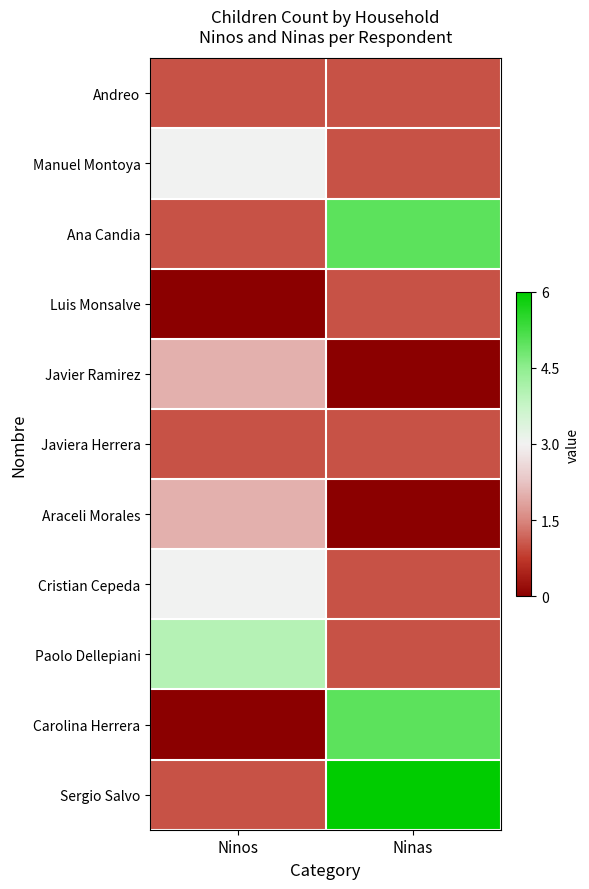

At which category is the sum across all series the highest?

Ninas